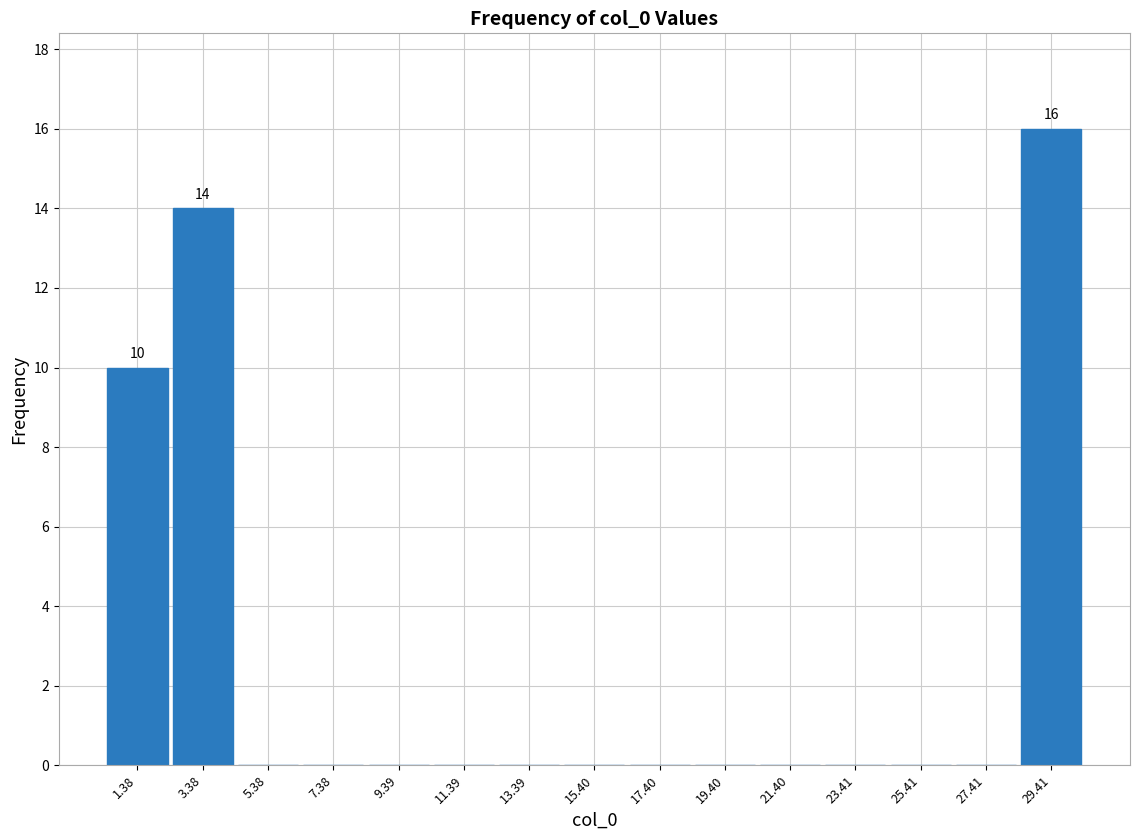

Which range on the x-axis has the tallest bar?

28.5 to 30.5